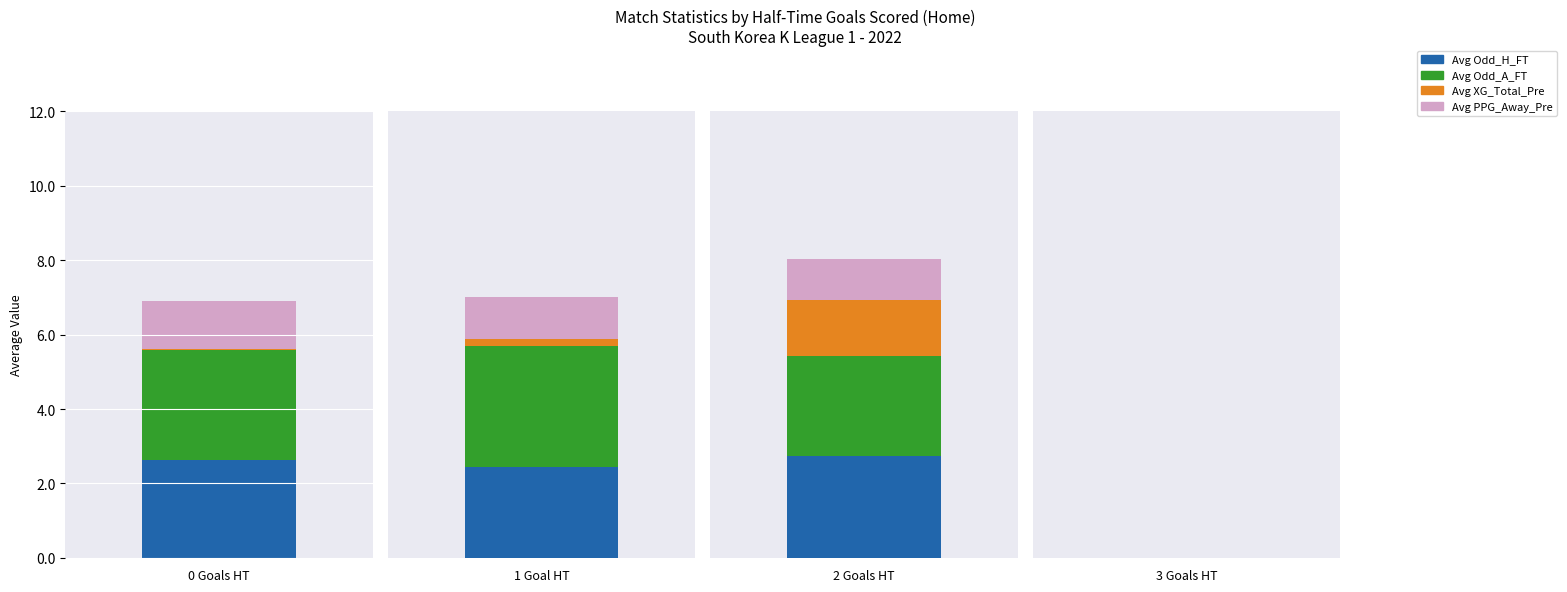

Which has a higher value, 2 or 0?

2